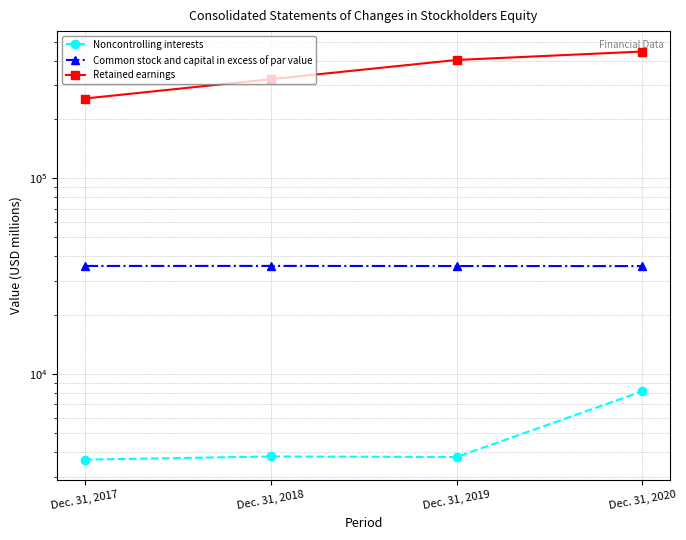

Rank the series at Dec. 31, 2018 from highest to lowest value.

Retained earnings, Common stock and capital in excess of par value, Noncontrolling interests